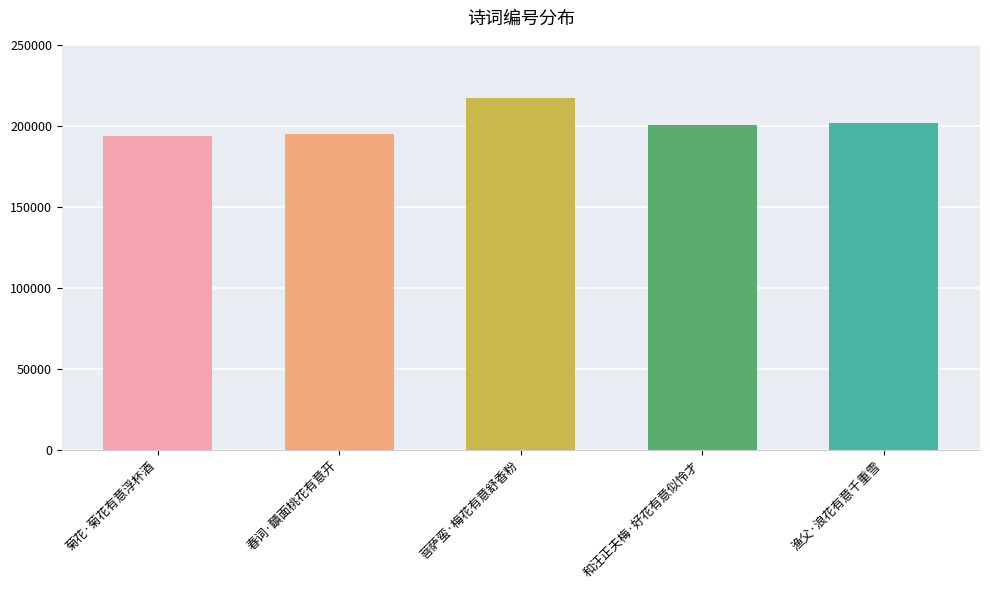

Approximately how many times larger is the value at 和汪正夫梅·好花有意似怜才 compared to 菩萨蛮·梅花有意舒香粉?

0.9